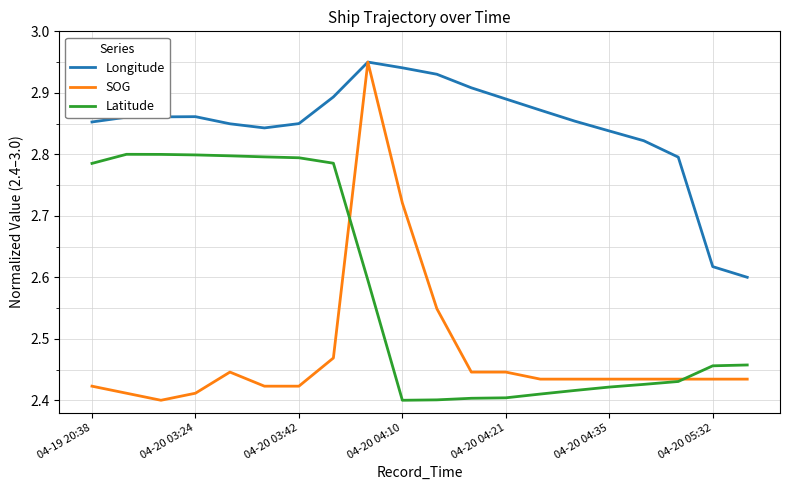

In Longitude, how many points are higher than both neighbors (excluding endpoints)?

2